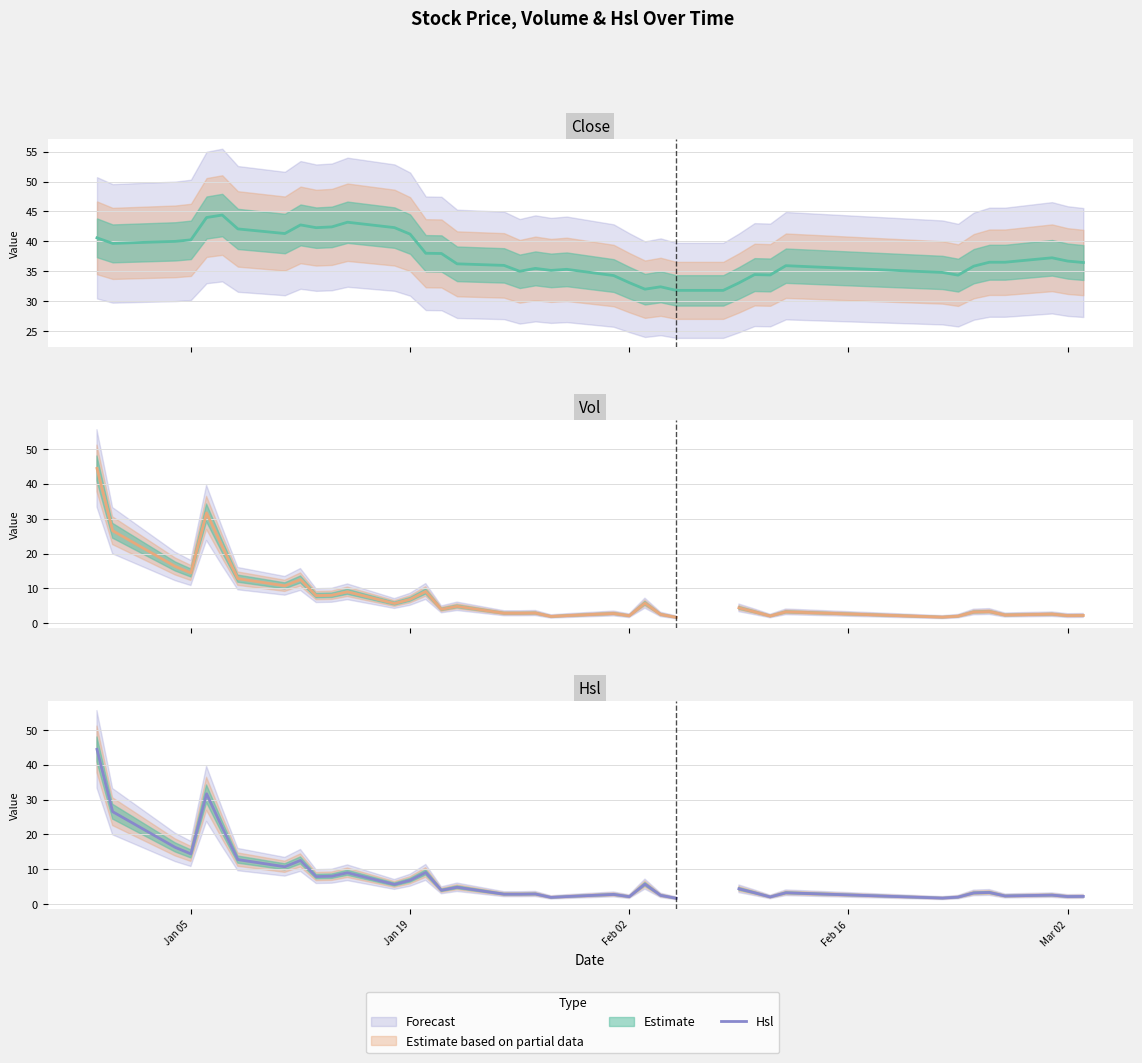

Which series has the widest spread of values?

Vol